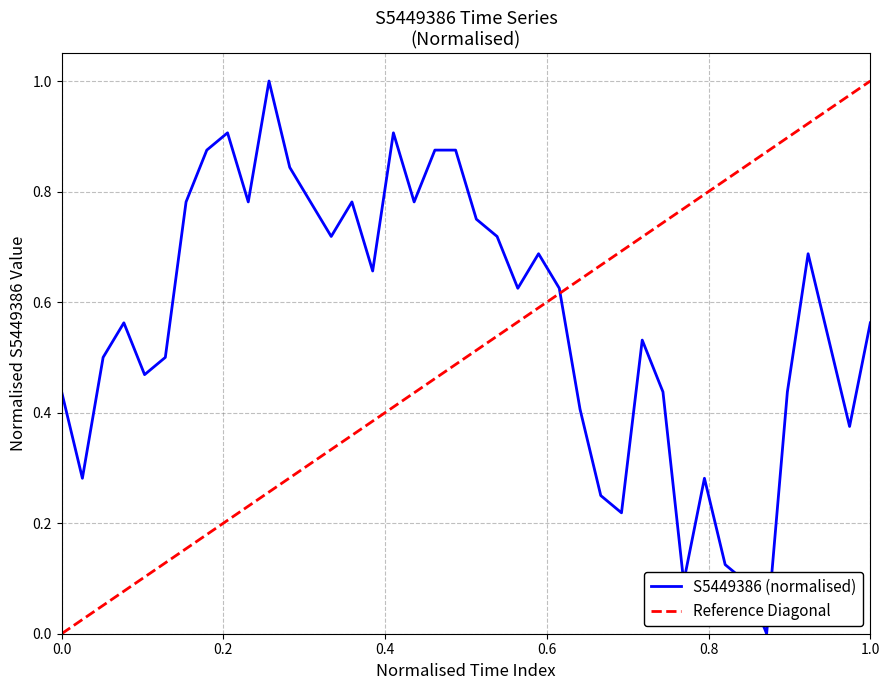

True or false: S5449386 (normalised) has a value of 0.7 at 0.0.

False